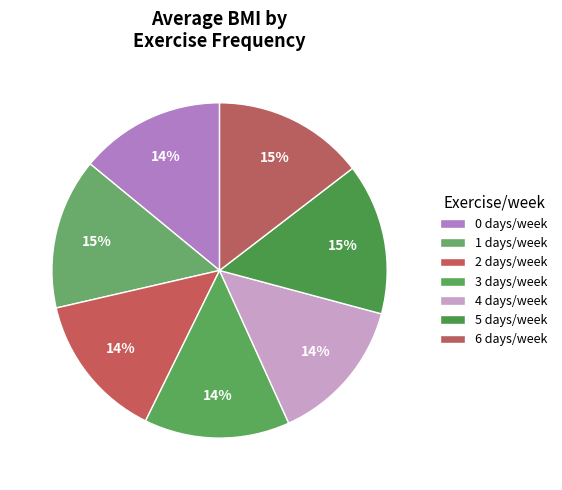

To the nearest percent, what portion does 2 represent?

14%